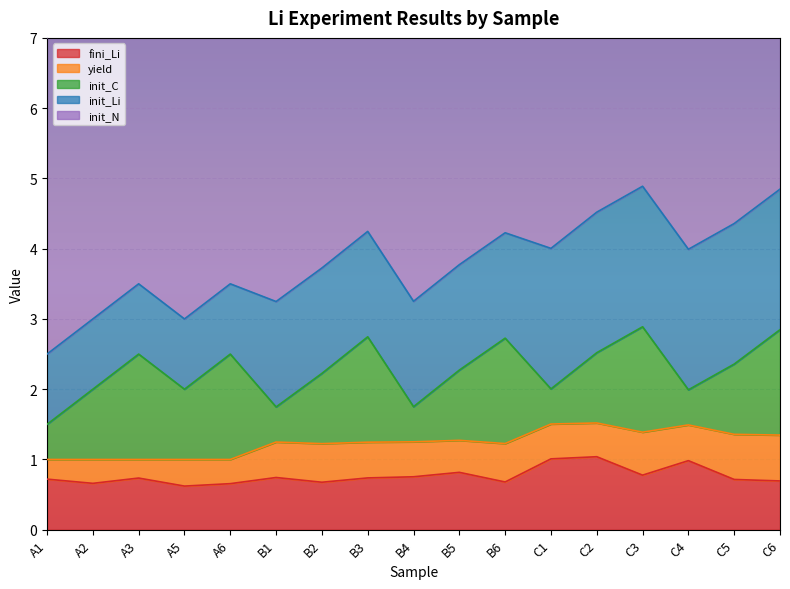

At which category is the sum across all series the highest?

C6